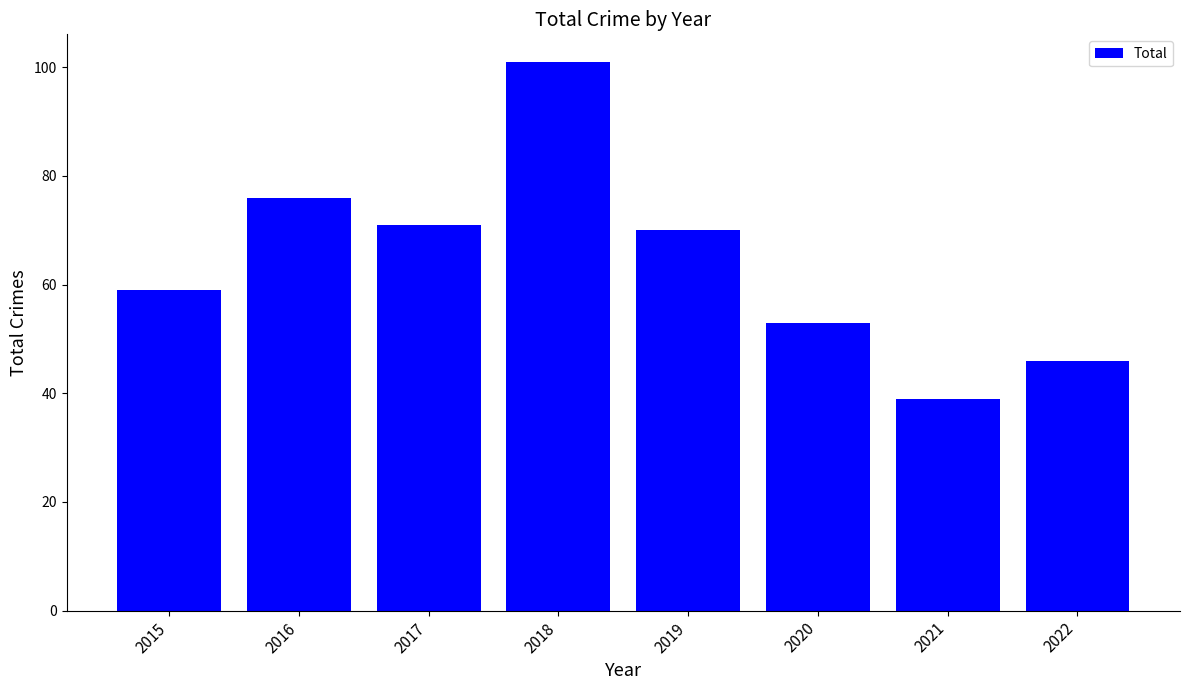

How many values are below 70?

4